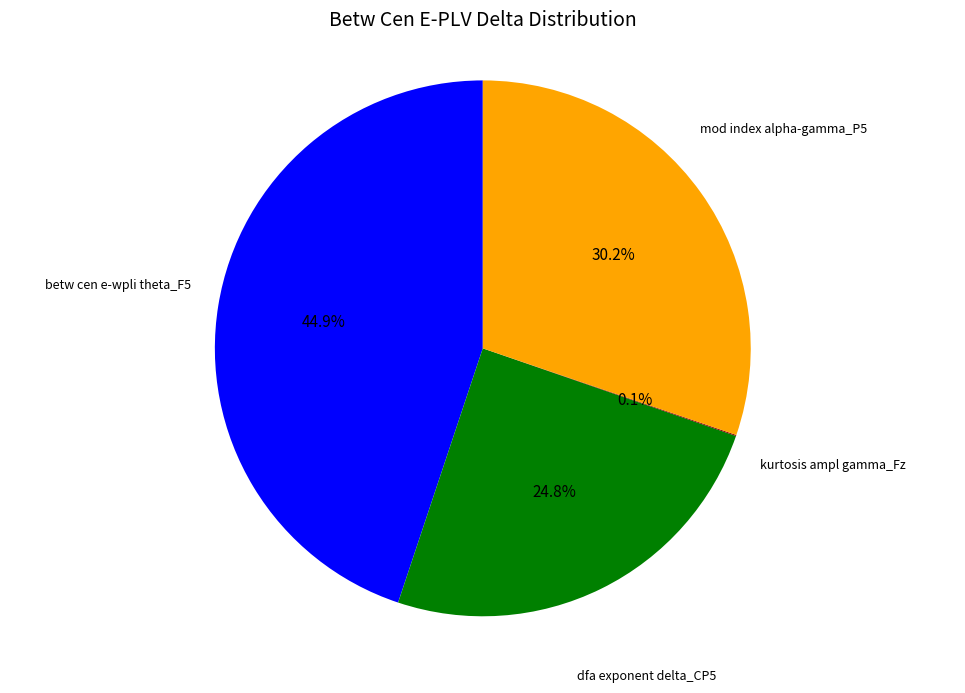

To the nearest percent, what is the average slice percentage?

25%